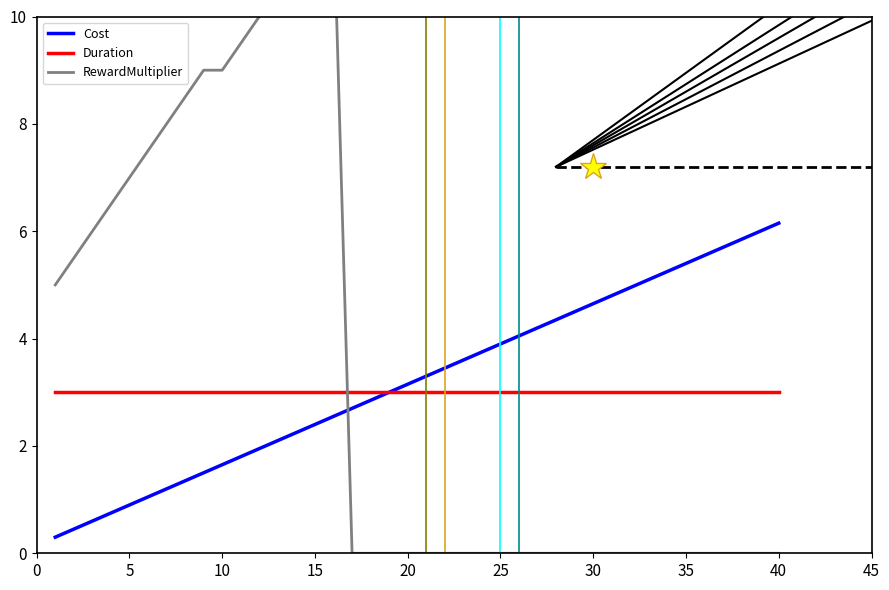

What is the greatest value displayed?

12.0